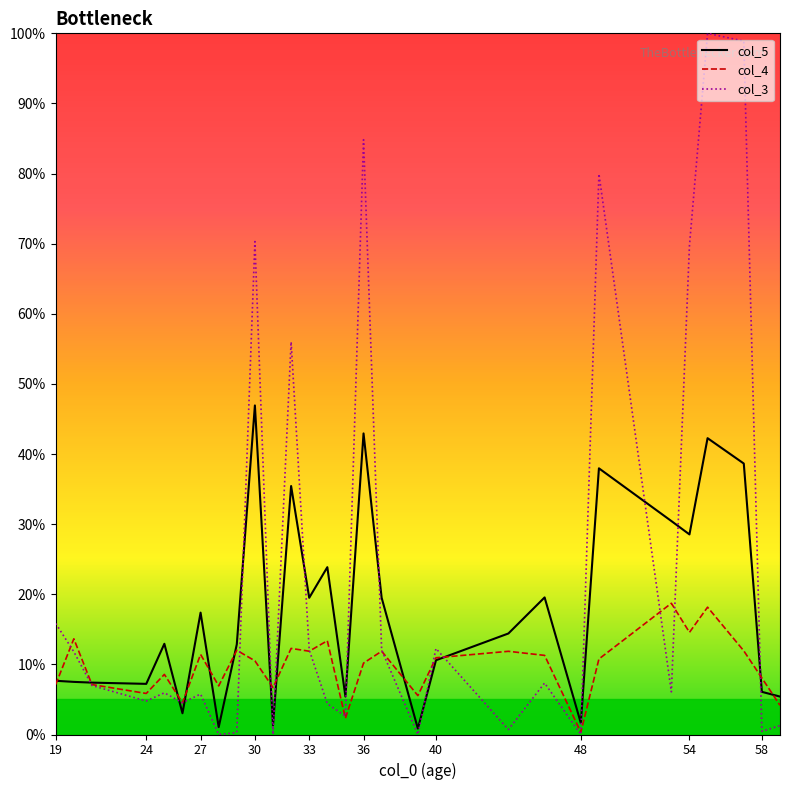

What is the total value across all series at 19?

30.6